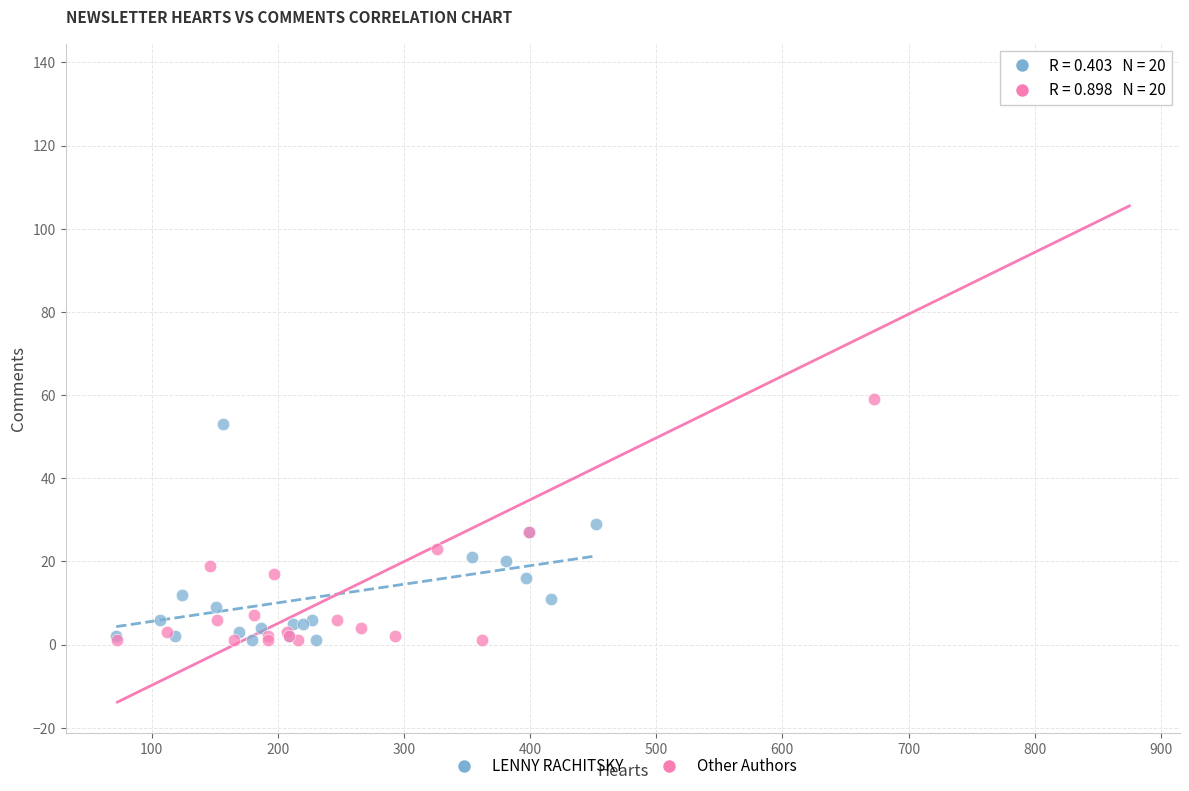

Which series contains the highest Y value?

Other Authors